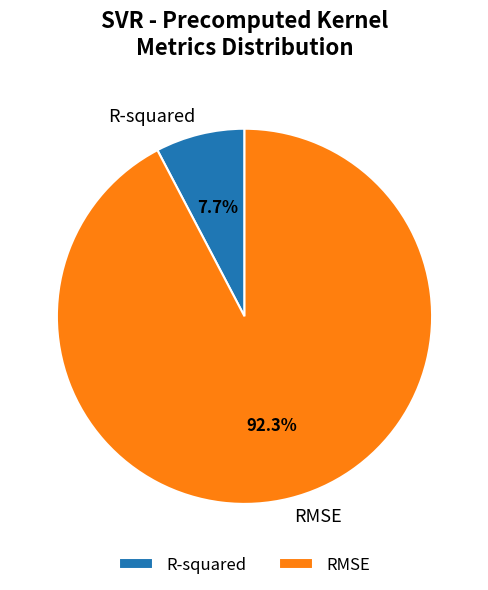

To the nearest percent, what portion does RMSE represent?

92%